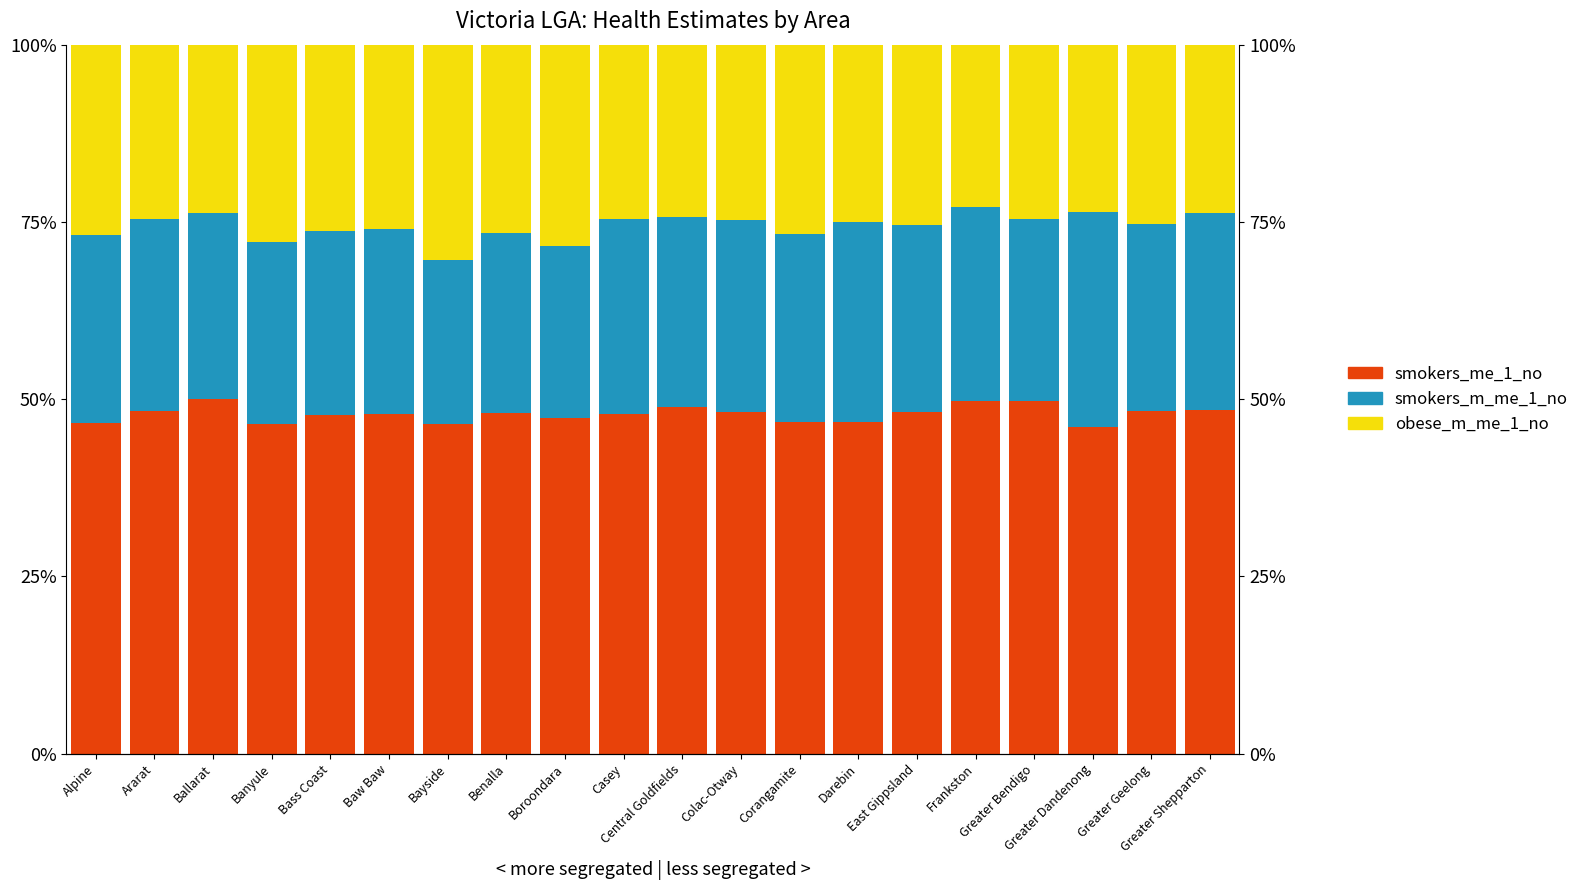

True or false: smokers_m_me_1_no has a value of 27.0 at Ararat.

True